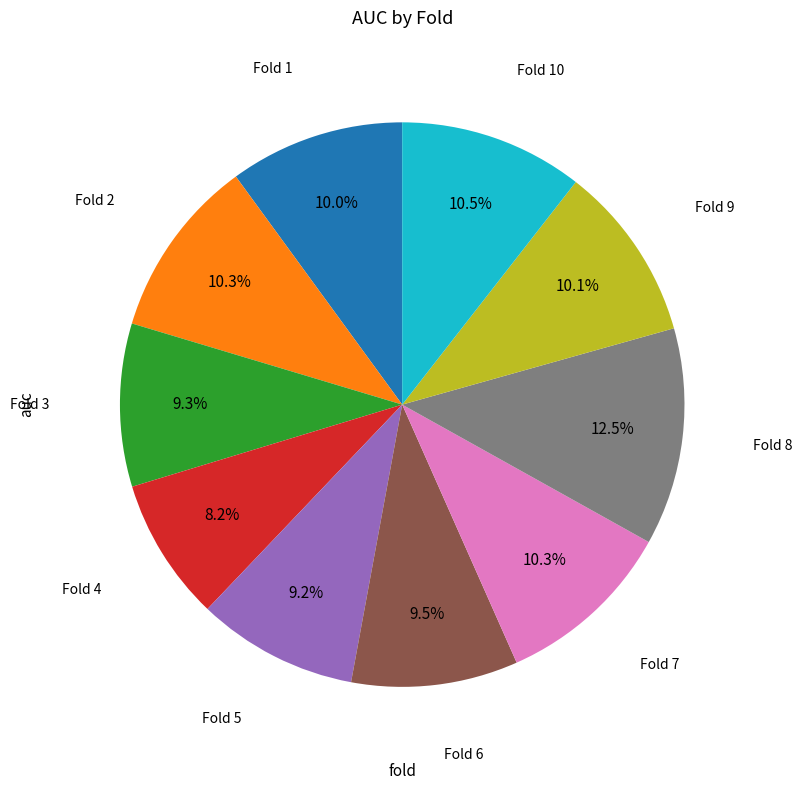

Is there a majority slice in this chart?

No